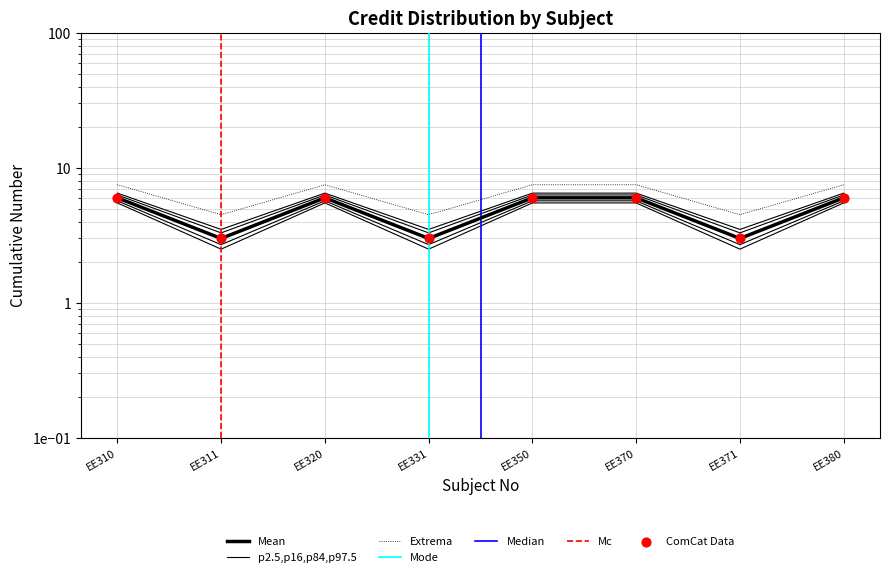

What is the change in value from EE311 to EE350?

+3